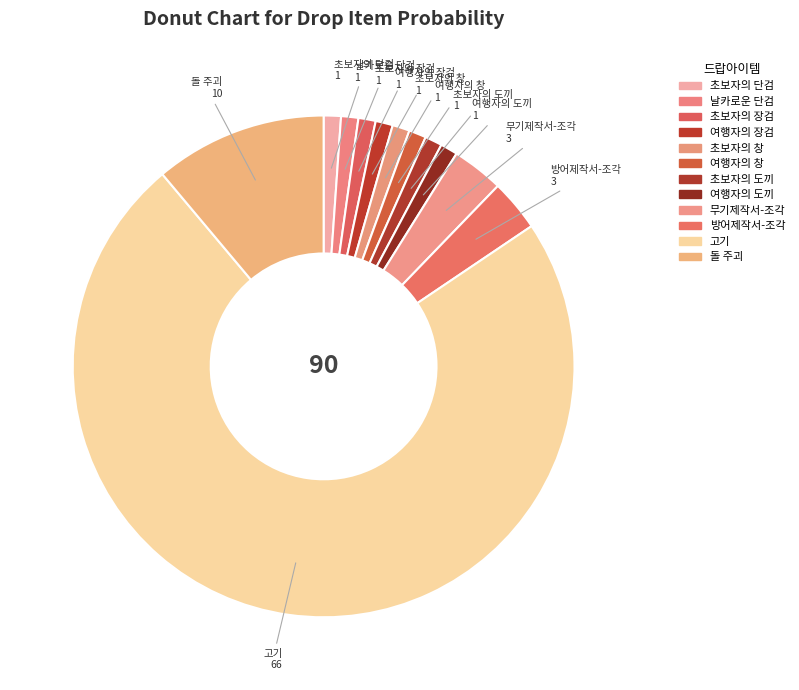

Which slice represents more than half of the pie?

고기